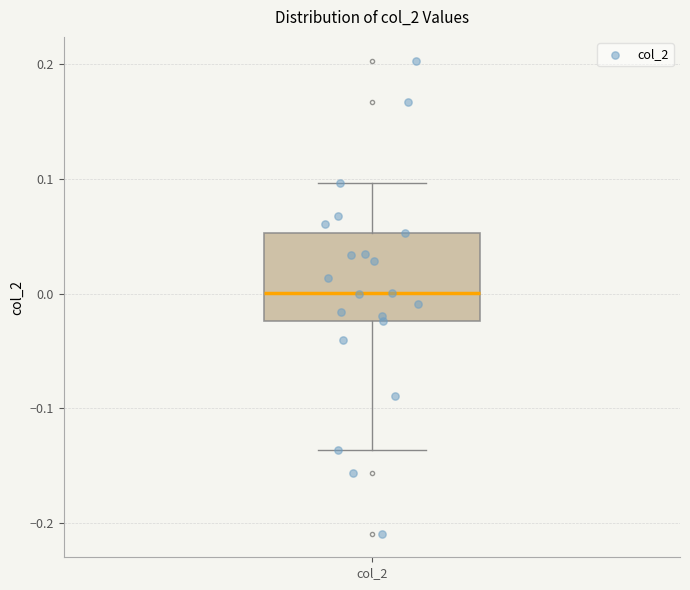

Read this box plot against the y-axis: the position of the median line, the range covered by the box, and the ends of both whiskers. The values are not printed on the chart, so give them approximately, as read against the axis.

median 0.00, box -0.02 to 0.05, whiskers -0.14 to 0.10